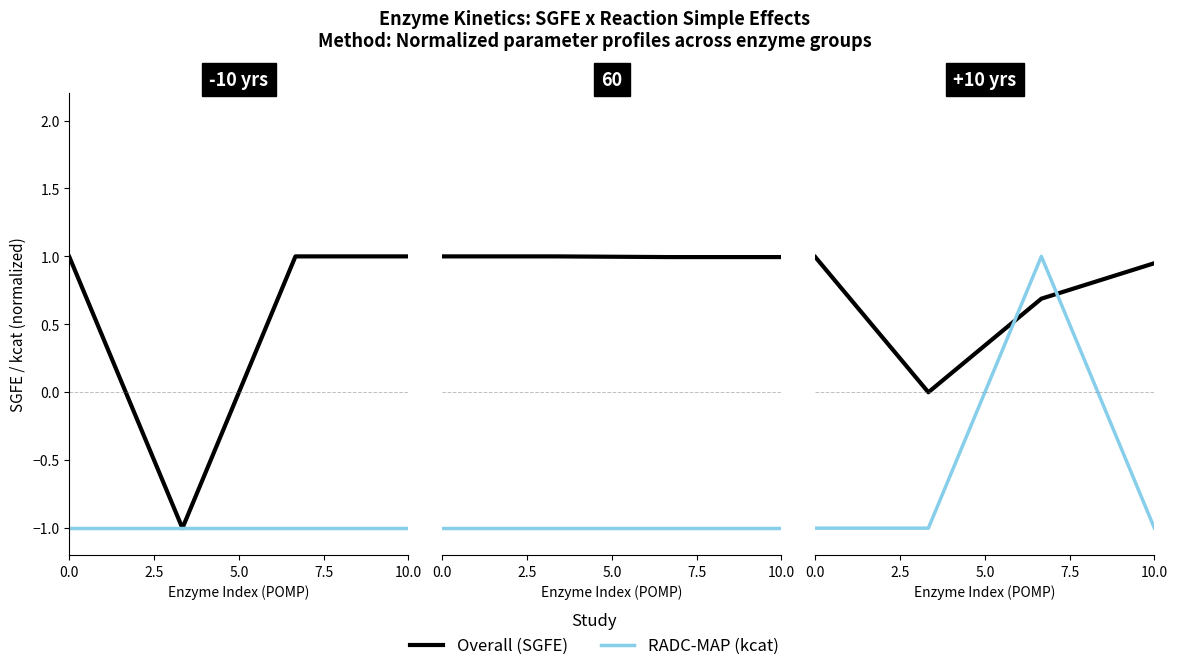

True or false: Overall has a value of 0.4 at 5.0.

False